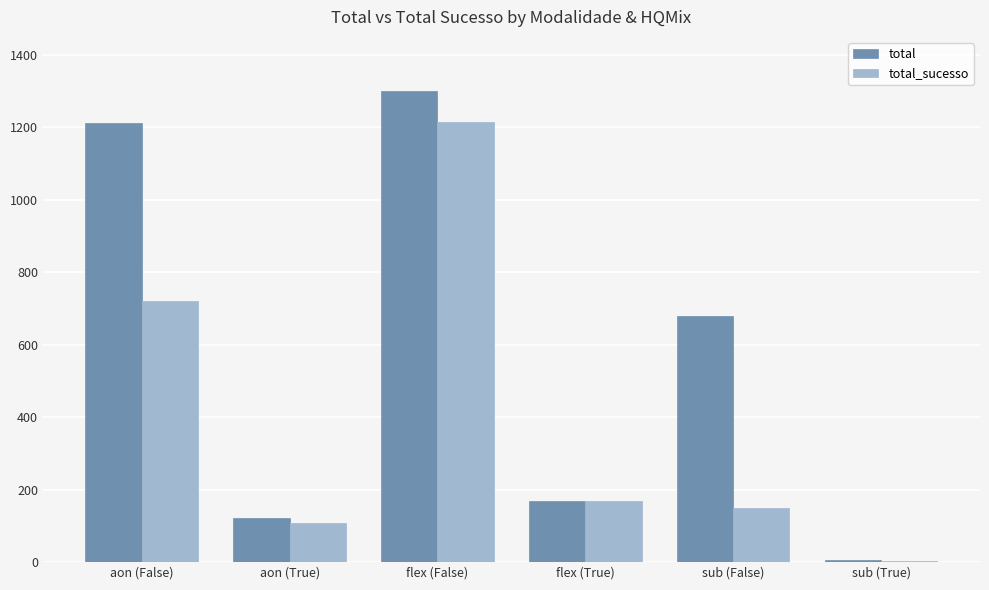

How many series are shown in this chart?

2